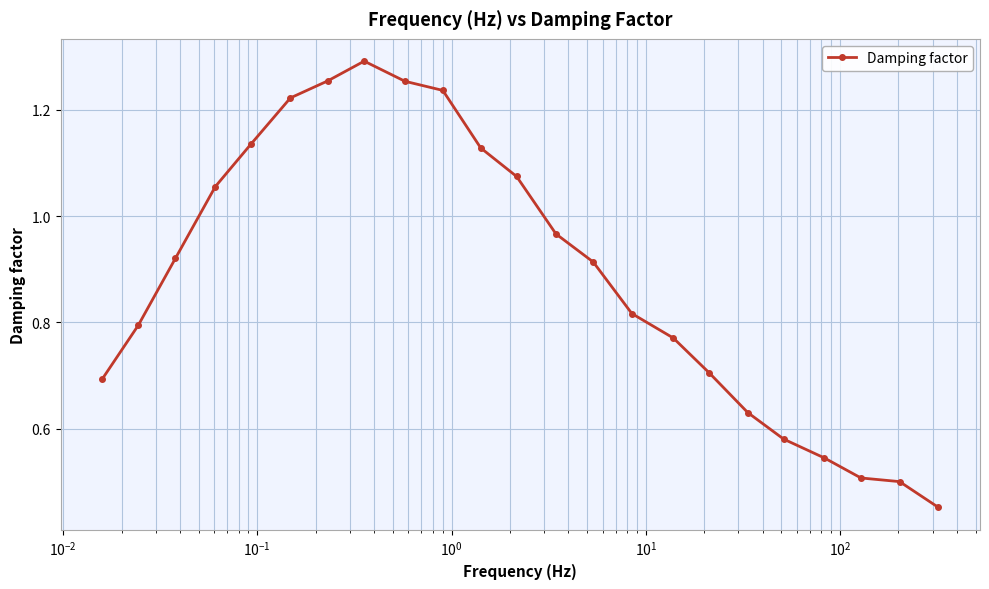

Does the chart display data point markers on the line(s)?

Yes